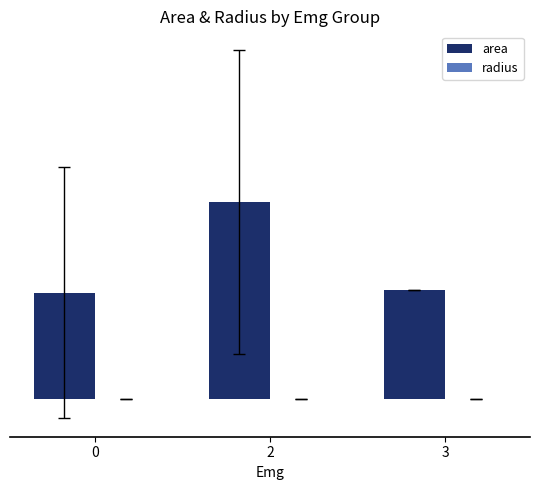

What is the approximate value of area at 2?

2701770.8